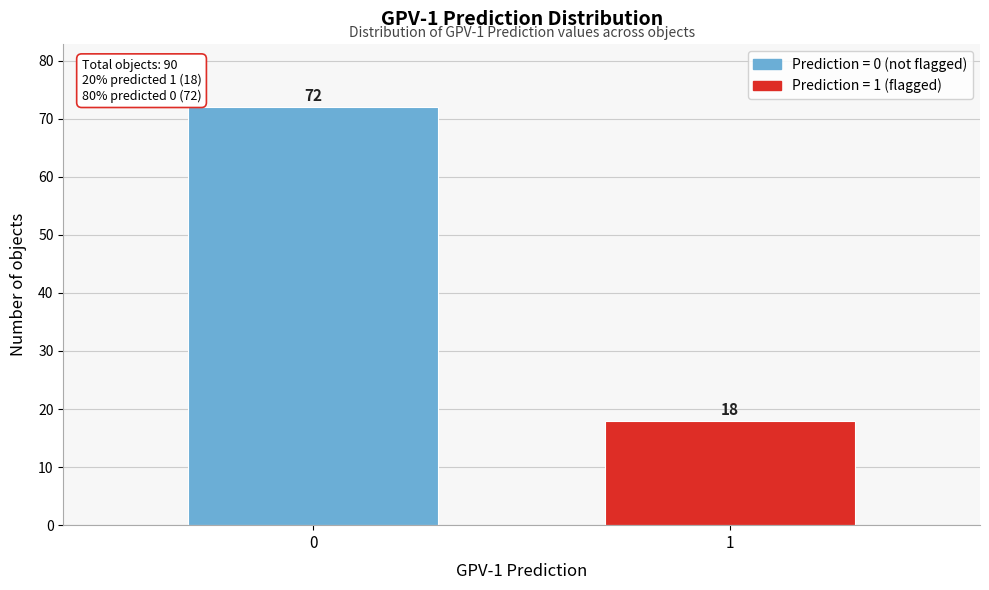

Reading left to right, extract all data points from this chart.

0=72	1=18